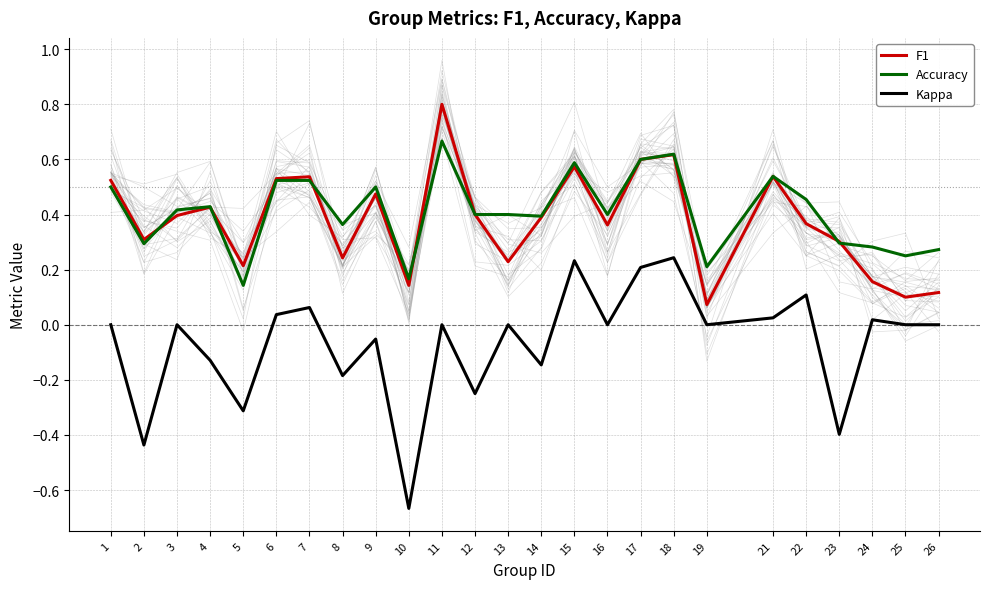

What is the difference between the F1 values at 14 and 15?

0.2